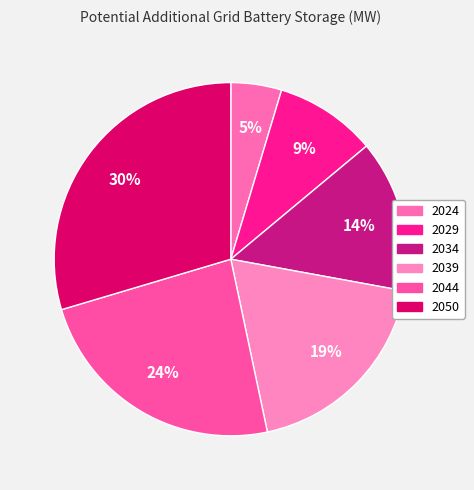

To the nearest percent, what percentage of the pie is 2029?

9%